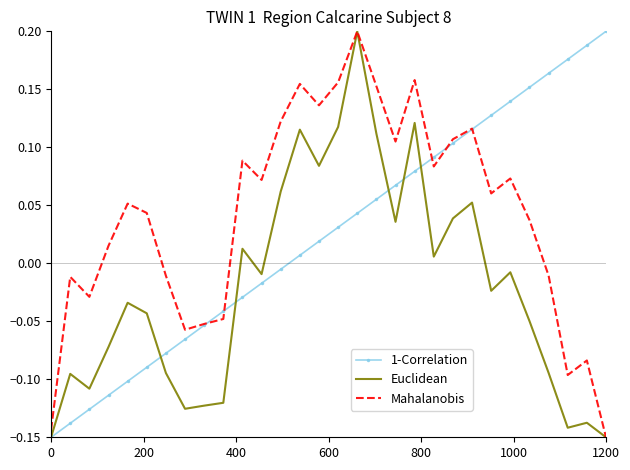

Which series has the largest total across all categories?

Mahalanobis